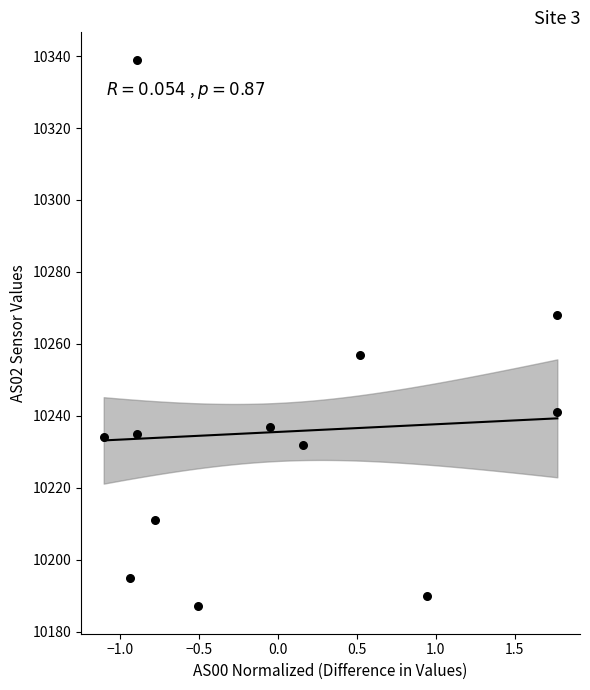

What is the average Y value?

10236